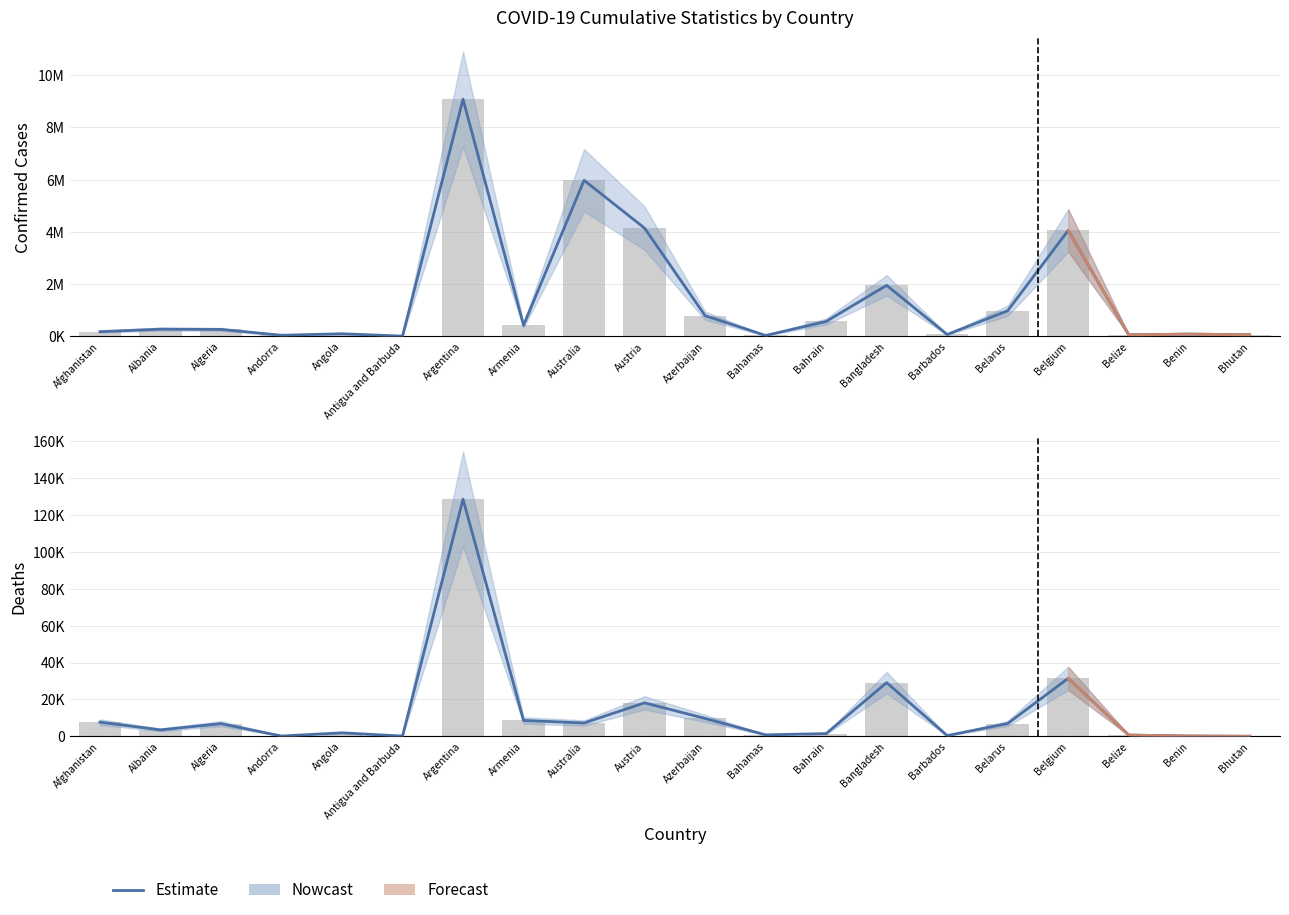

Rank the series by their maximum value, from highest to lowest.

Confirmed, Deaths